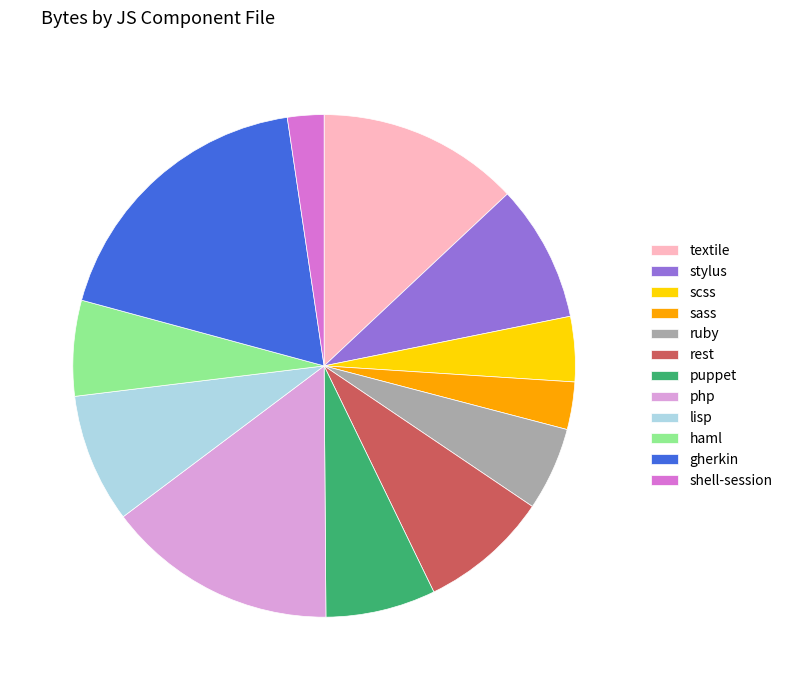

The ruby slice represents 18% of the pie. True or false?

False